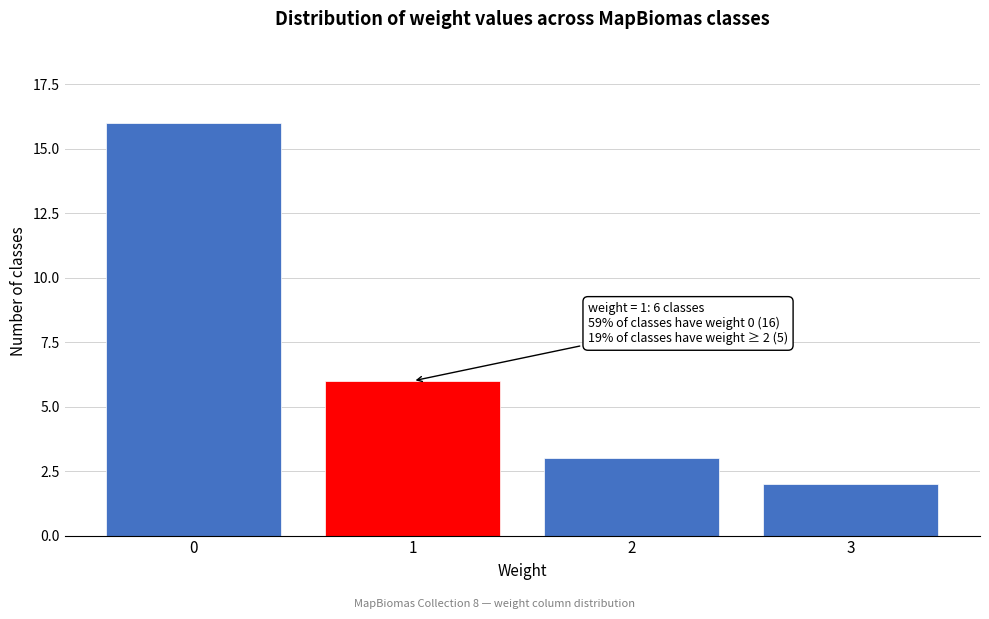

Reading right to left, list all the values displayed in this chart.

2	3	6	16